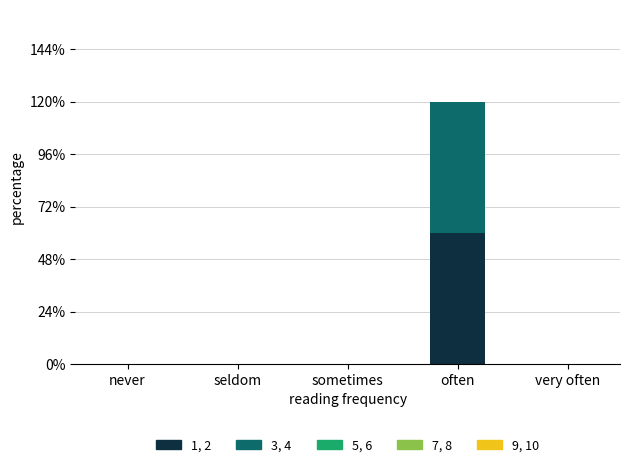

Are the bars horizontal?

No